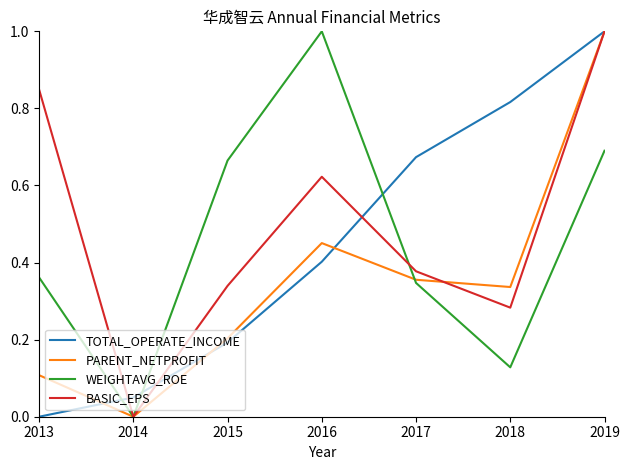

At which category is the sum across all series the highest?

2019